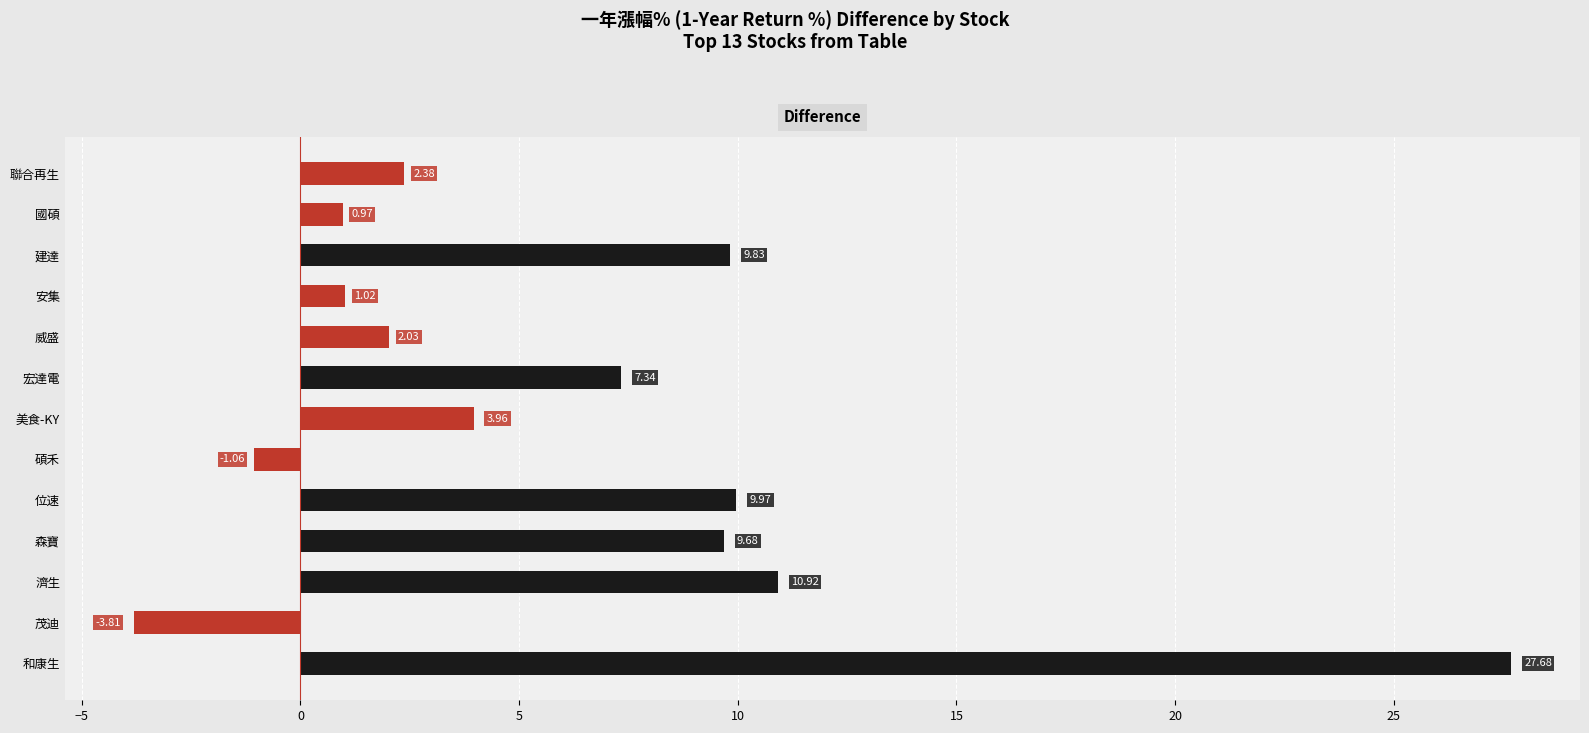

What is the maximum value shown in the chart?

27.7